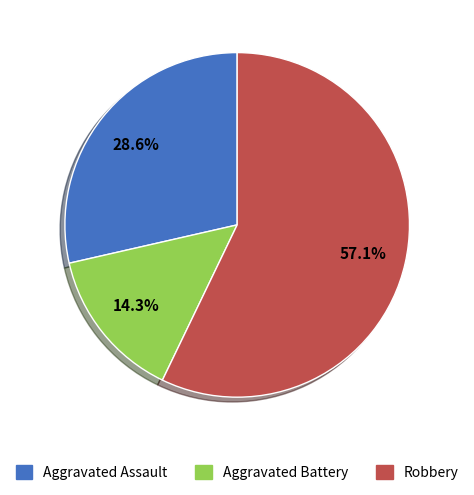

Approximately how many times larger is the value at Aggravated Assault compared to Robbery?

0.5